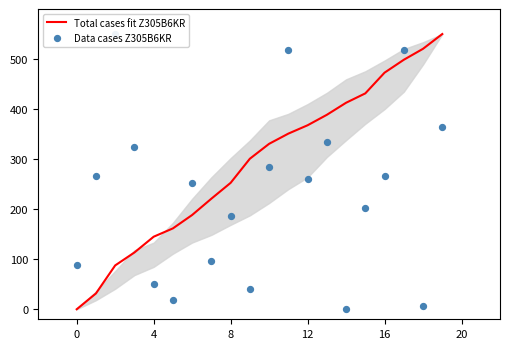

Which series has the largest total across all categories?

Total cases fit Z305B6KR